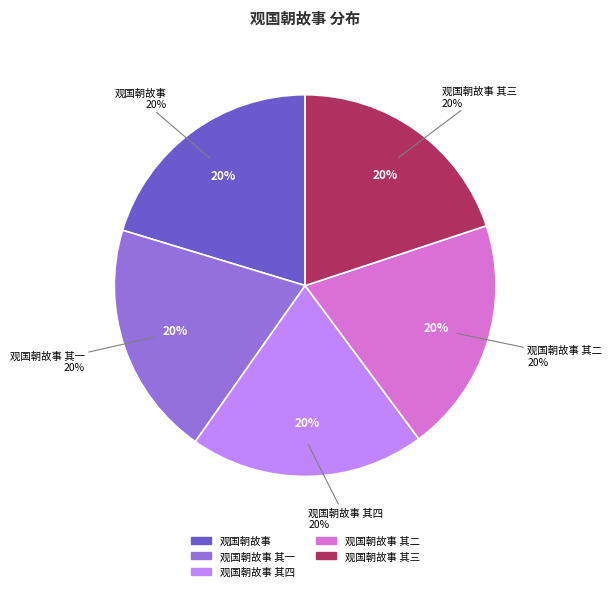

True or false: 观国朝故事 其四 accounts for 29% of the total.

False